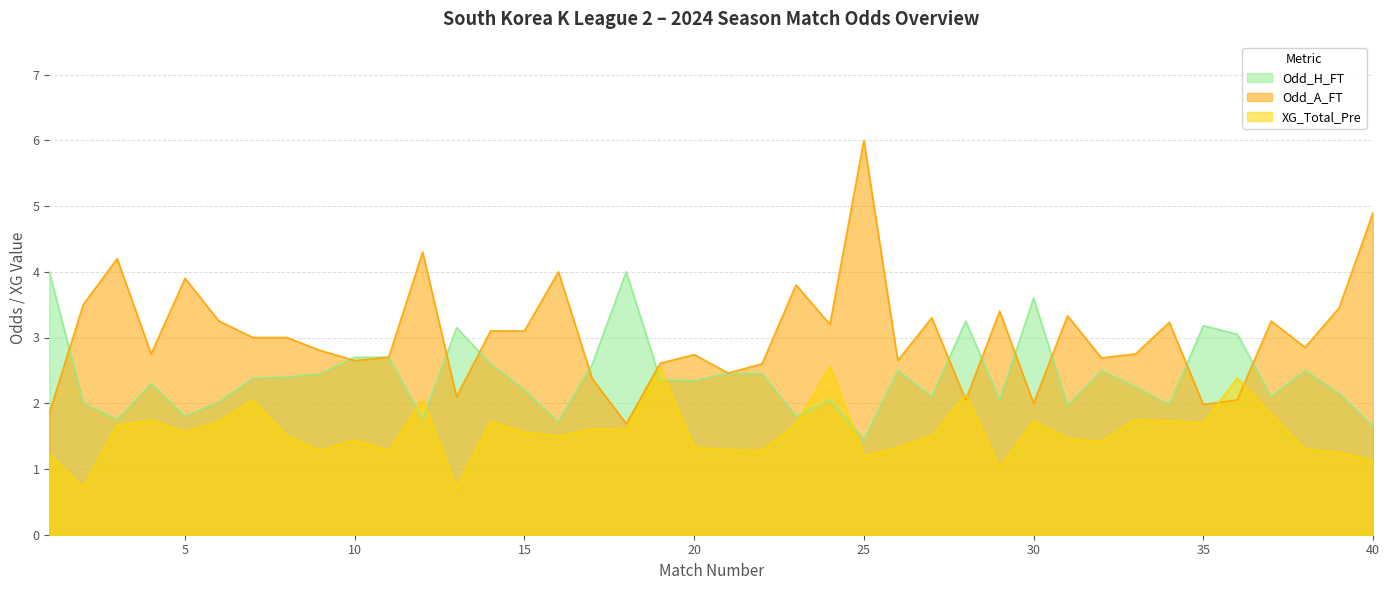

Reading left to right, extract all data points from this chart.

Odd_H_FT: 4.0	2.0	1.8	2.3	1.8	2.0	2.4	2.4	2.5	2.7	2.7	1.8	3.1	2.6	2.2	1.7	2.6	4.0	2.4	2.3	2.5	2.5	1.8	2.0	1.4	2.5	2.1	3.2	2.0	3.6	2.0	2.5	2.2	2.0	3.2	3.0	2.1	2.5	2.1	1.6
Odd_A_FT: 1.9	3.5	4.2	2.8	3.9	3.2	3.0	3.0	2.8	2.6	2.7	4.3	2.1	3.1	3.1	4.0	2.4	1.7	2.6	2.7	2.5	2.6	3.8	3.2	6.0	2.6	3.3	2.0	3.4	2.0	3.3	2.7	2.8	3.2	2.0	2.0	3.2	2.9	3.5	4.9
XG_Total_Pre: 1.2	0.7	1.7	1.7	1.6	1.7	2.0	1.5	1.3	1.4	1.3	2.0	0.7	1.7	1.6	1.5	1.6	1.6	2.5	1.3	1.3	1.3	1.7	2.6	1.2	1.3	1.5	2.1	1.0	1.7	1.5	1.4	1.8	1.7	1.7	2.4	1.8	1.3	1.2	1.1